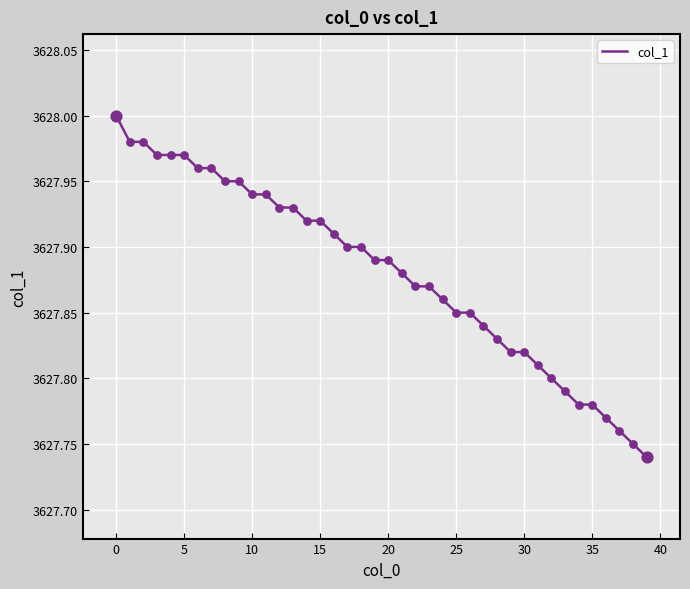

What is the difference between the maximum and minimum values?

0.3